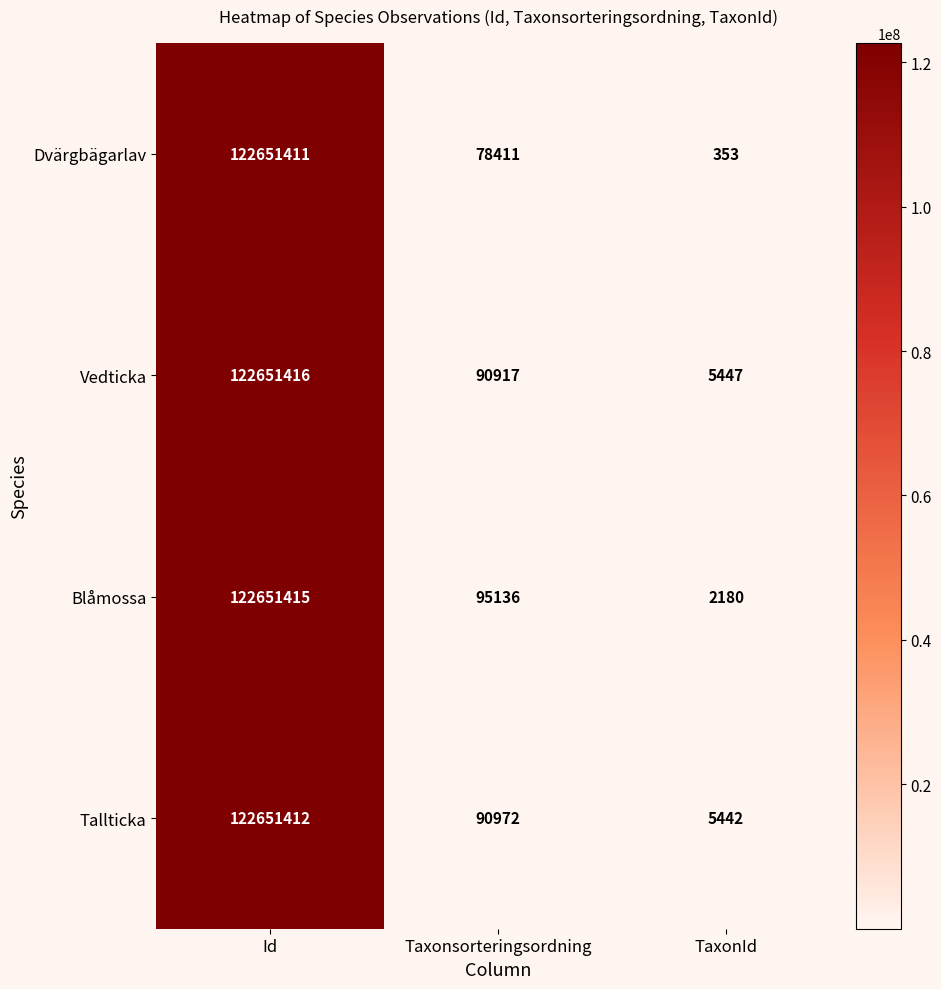

Reading left to right, what are all the values shown in this chart?

Dvärgbägarlav: Id=122651411	Taxonsorteringsordning=78411	TaxonId=353
Vedticka: Id=122651416	Taxonsorteringsordning=90917	TaxonId=5447
Blåmossa: Id=122651415	Taxonsorteringsordning=95136	TaxonId=2180
Tallticka: Id=122651412	Taxonsorteringsordning=90972	TaxonId=5442